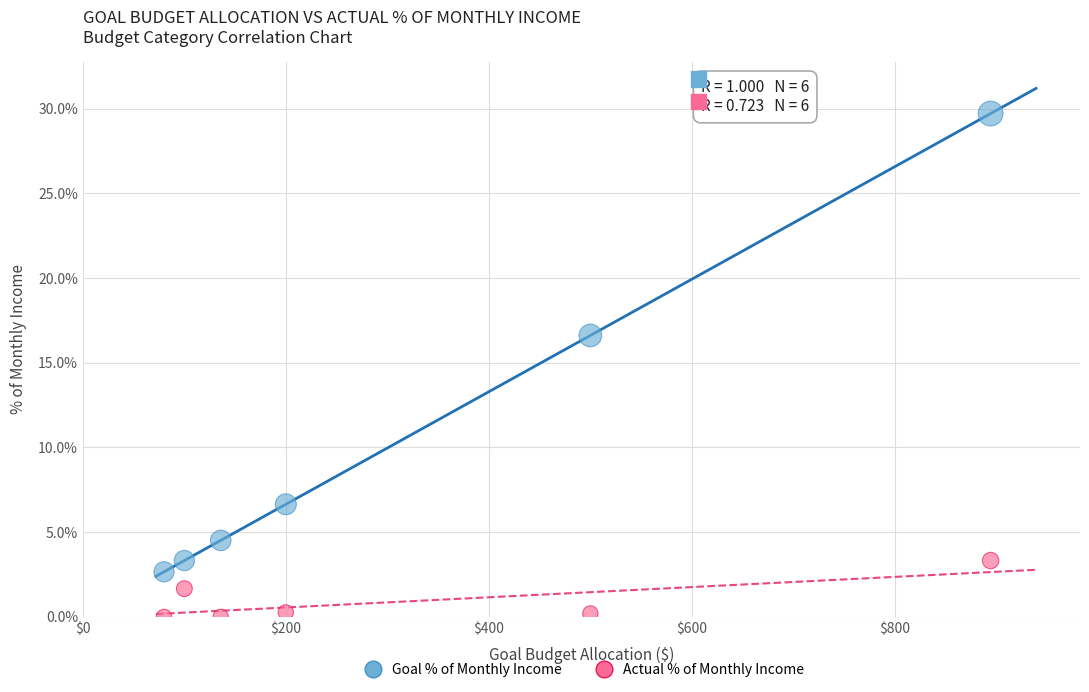

What are all the series names shown in the legend?

Goal % of Monthly Income, Actual % of Monthly Income